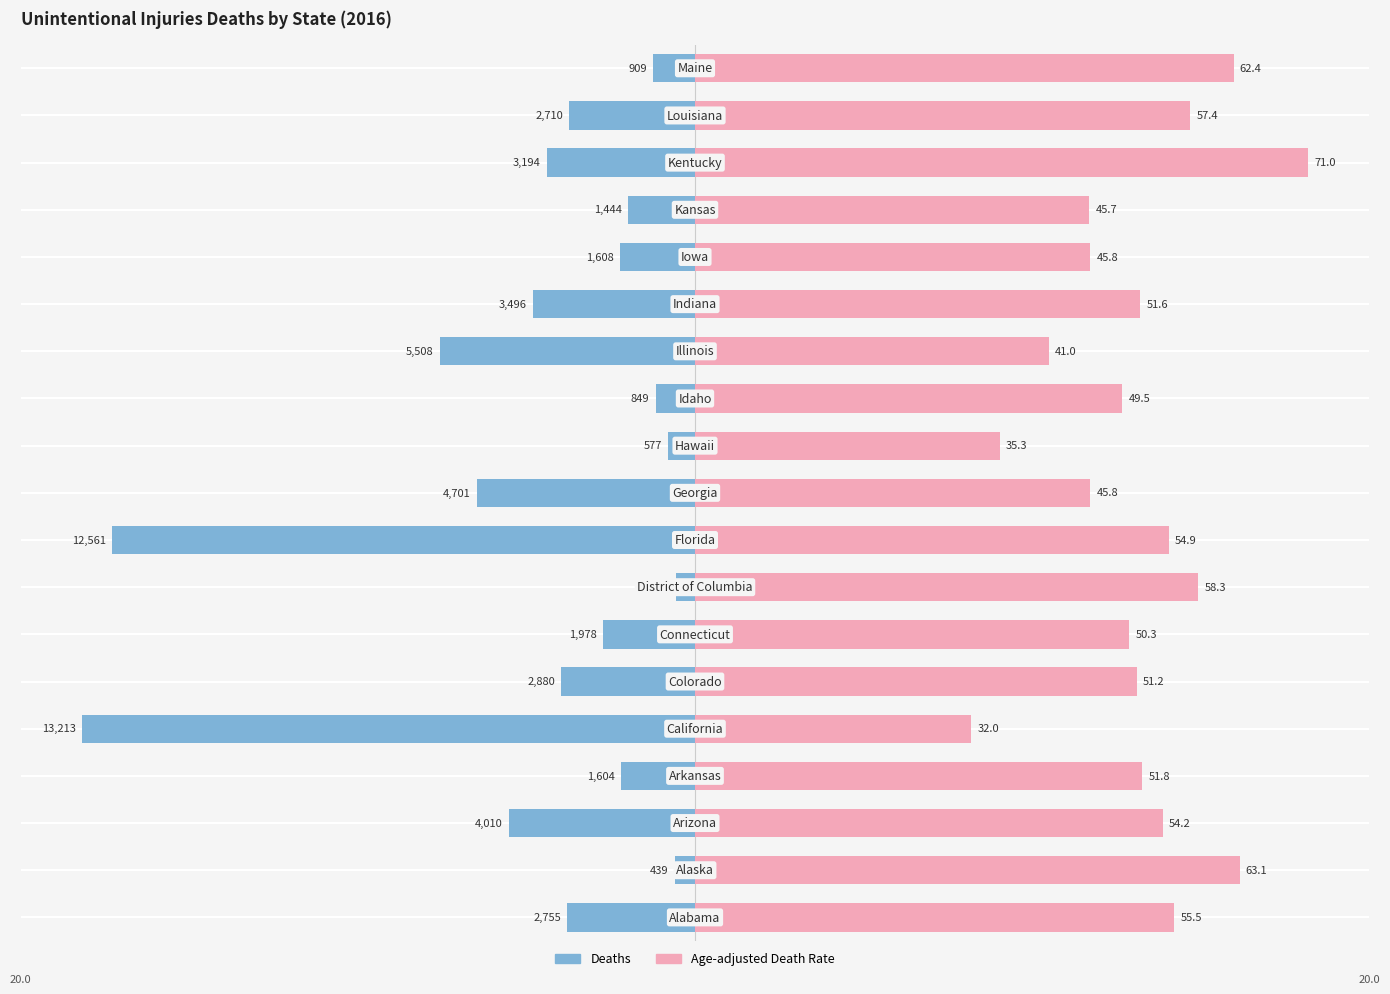

Rank the series at 17 from lowest to highest value.

Deaths, Age-adjusted Death Rate